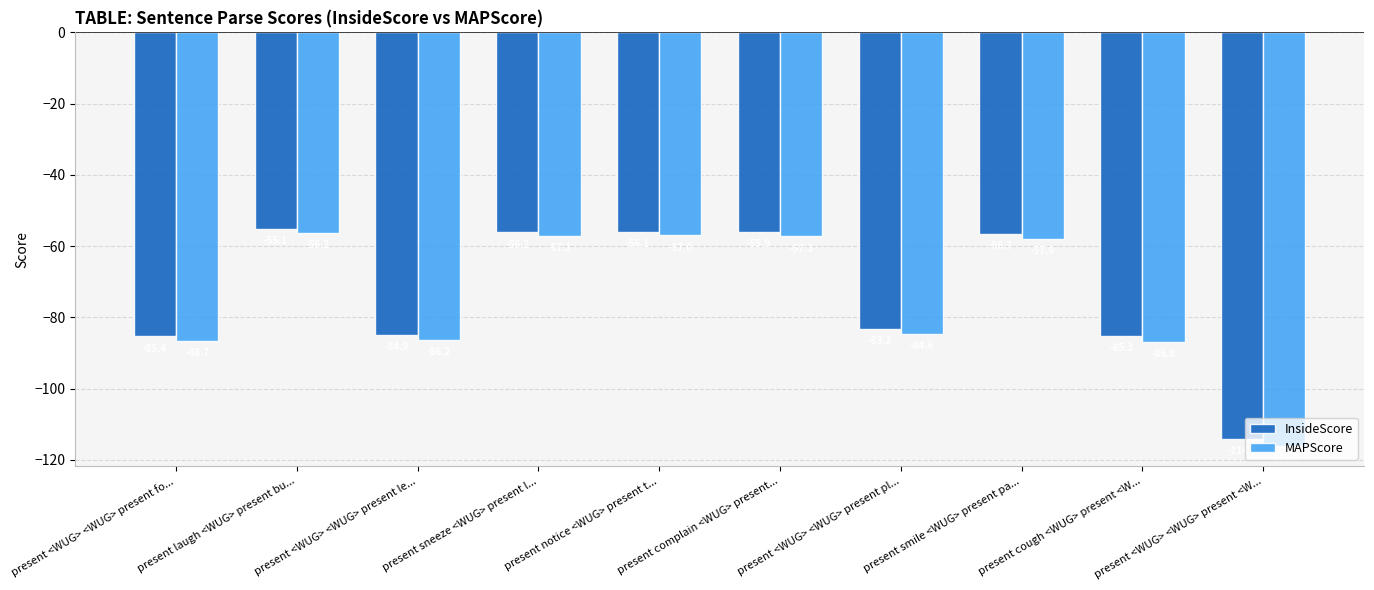

Is it true that MAPScore equals -84.6 at present <WUG> <WUG> present pl...?

True